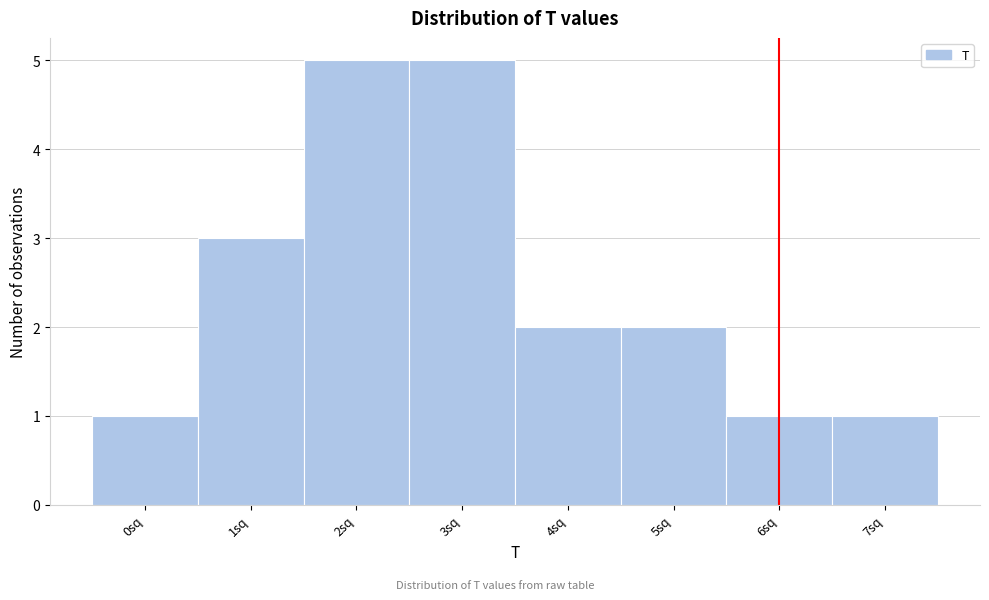

Reading left to right, transcribe all the data shown in this chart.

0sq=1	1sq=3	2sq=5	3sq=5	4sq=2	5sq=2	6sq=1	7sq=1